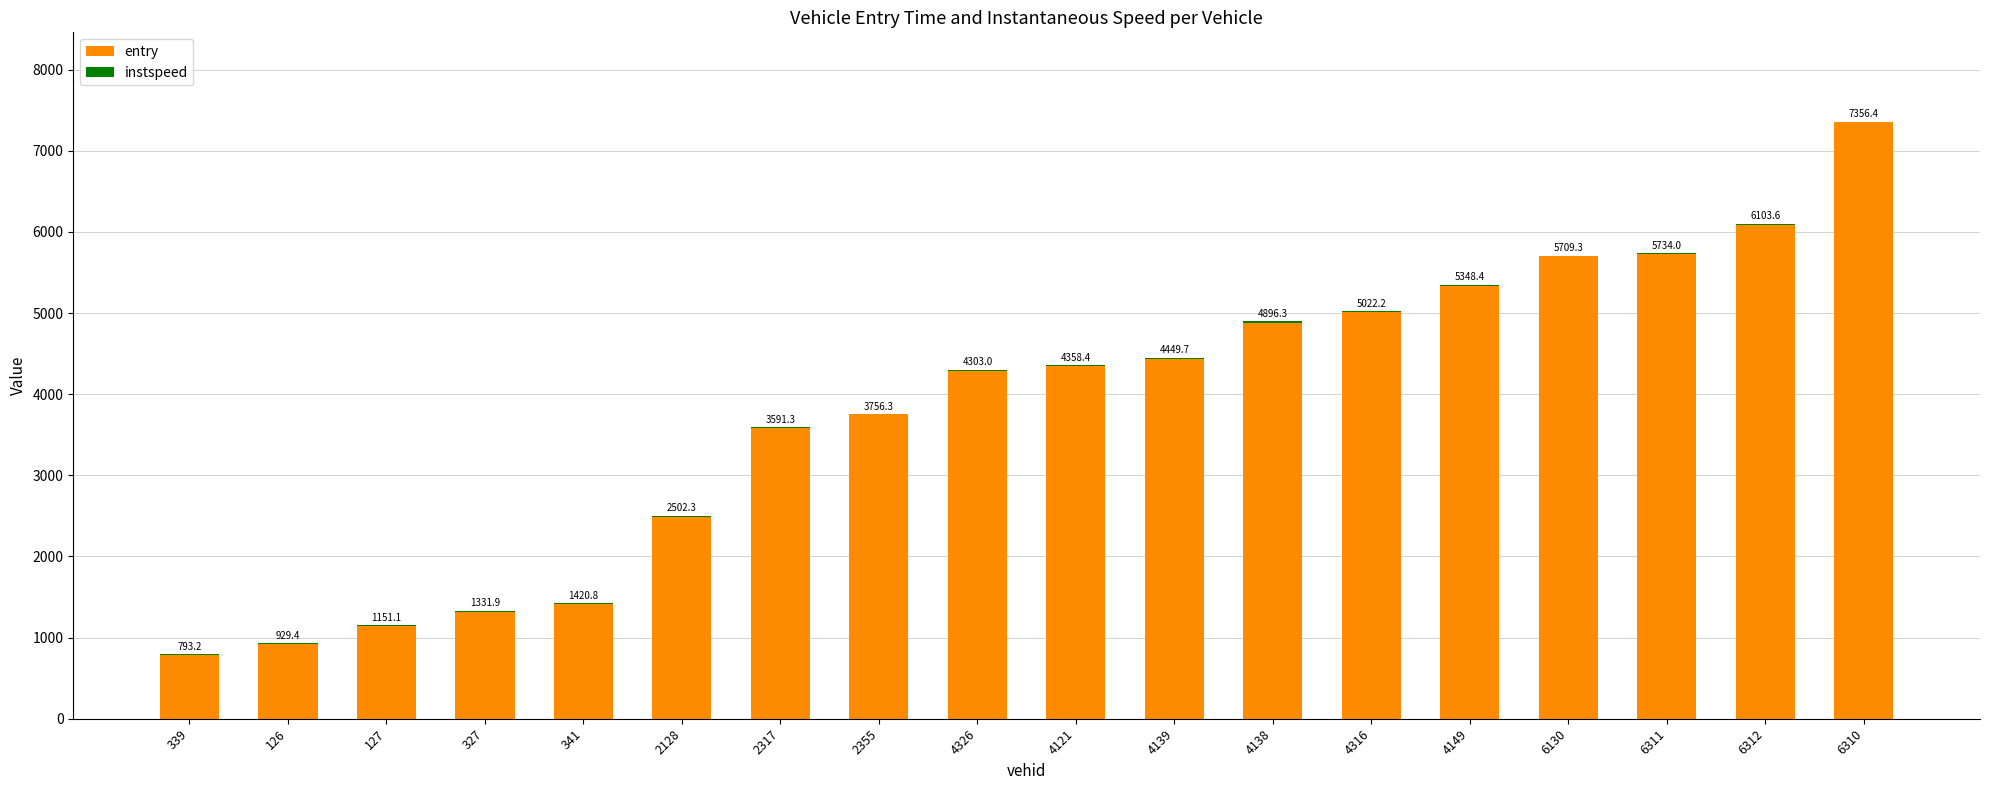

At which category is the sum across all series the highest?

6310